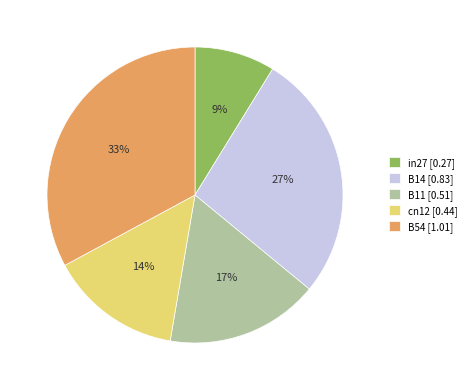

Between B11 and B14, which is larger?

B14